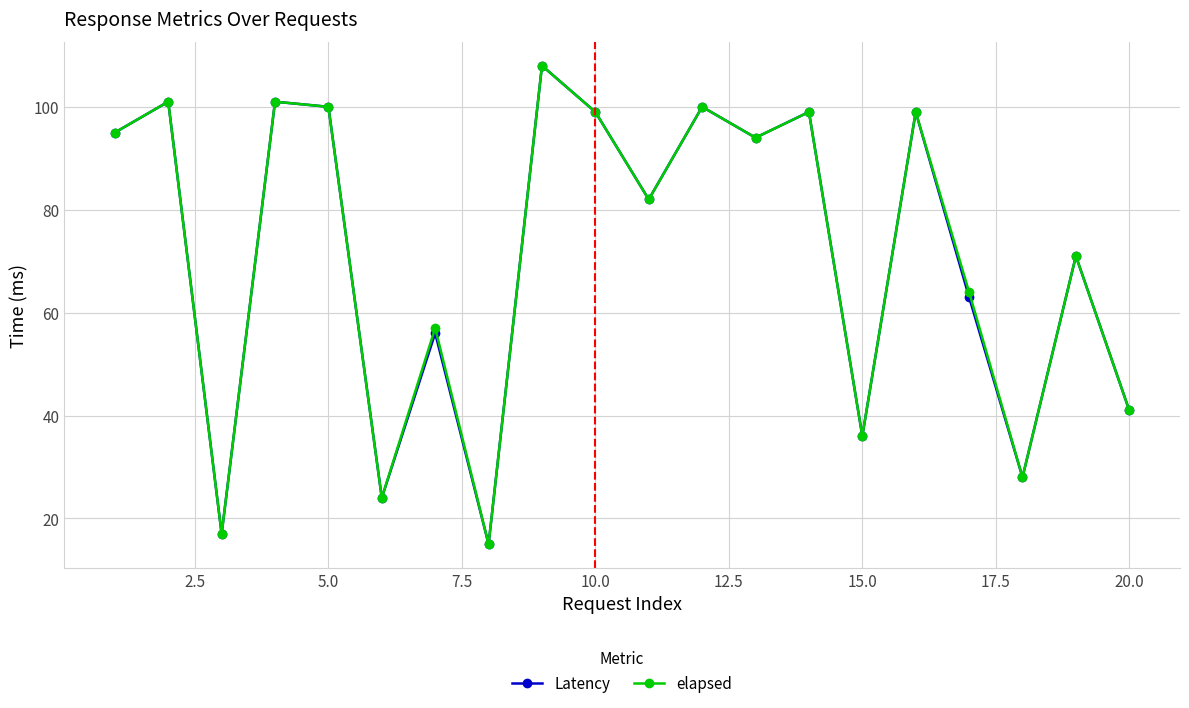

In elapsed, how many points are higher than both neighbors (excluding endpoints)?

8